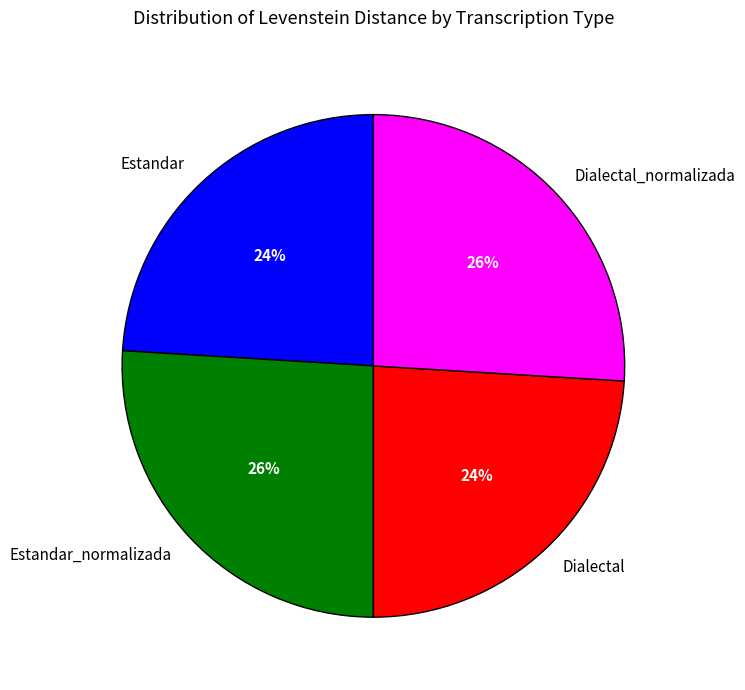

To the nearest percent, what portion does Estandar_normalizada represent?

26%